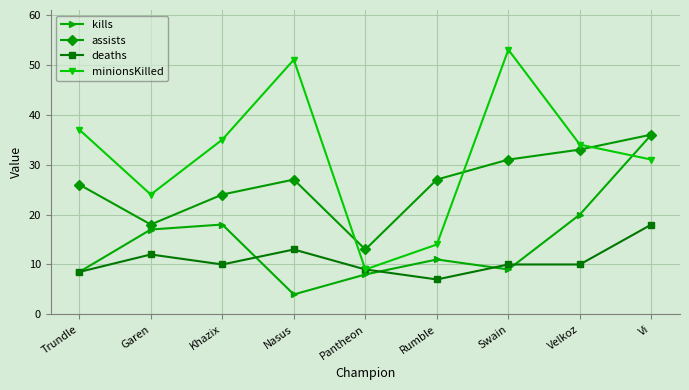

In assists, how many points are lower than both neighbors (excluding endpoints)?

2